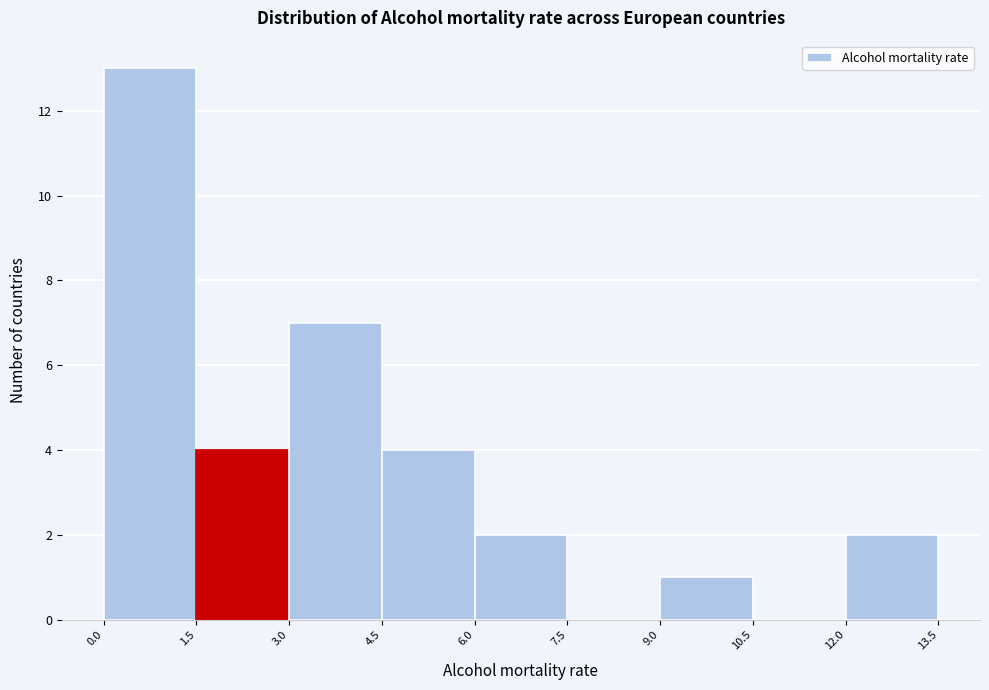

What is the height of the bar covering 1.5 to 3.0 on the x-axis? The values are not printed on the chart, so give them approximately, as read against the axis.

4